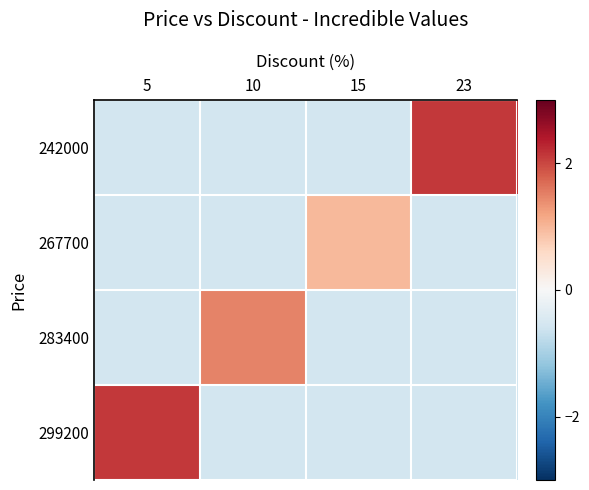

Which has a higher value, 23 or 10?

23